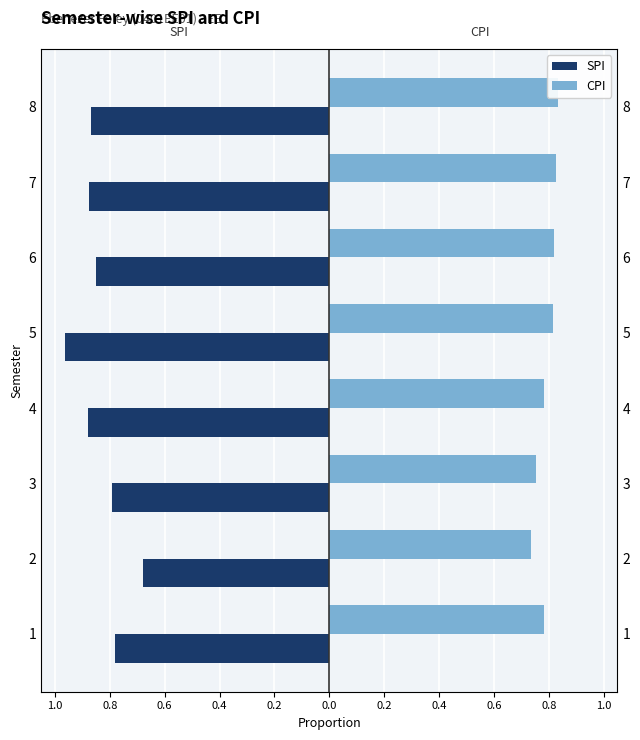

The value of CPI at 4 is 1.4. True or false?

False